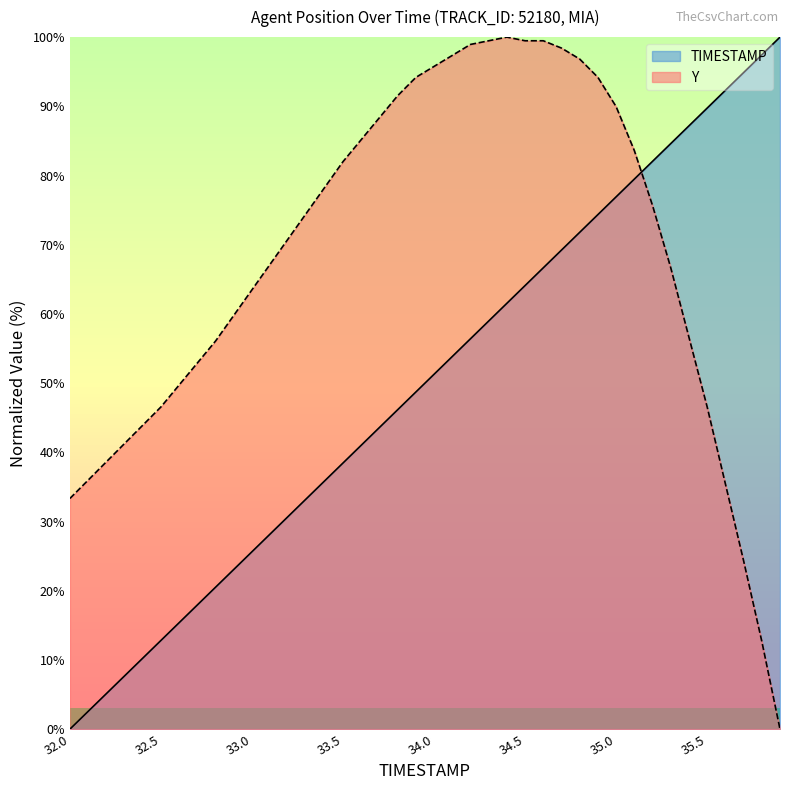

What is the difference between the Y values at 34.9 and 32.8?

38.1